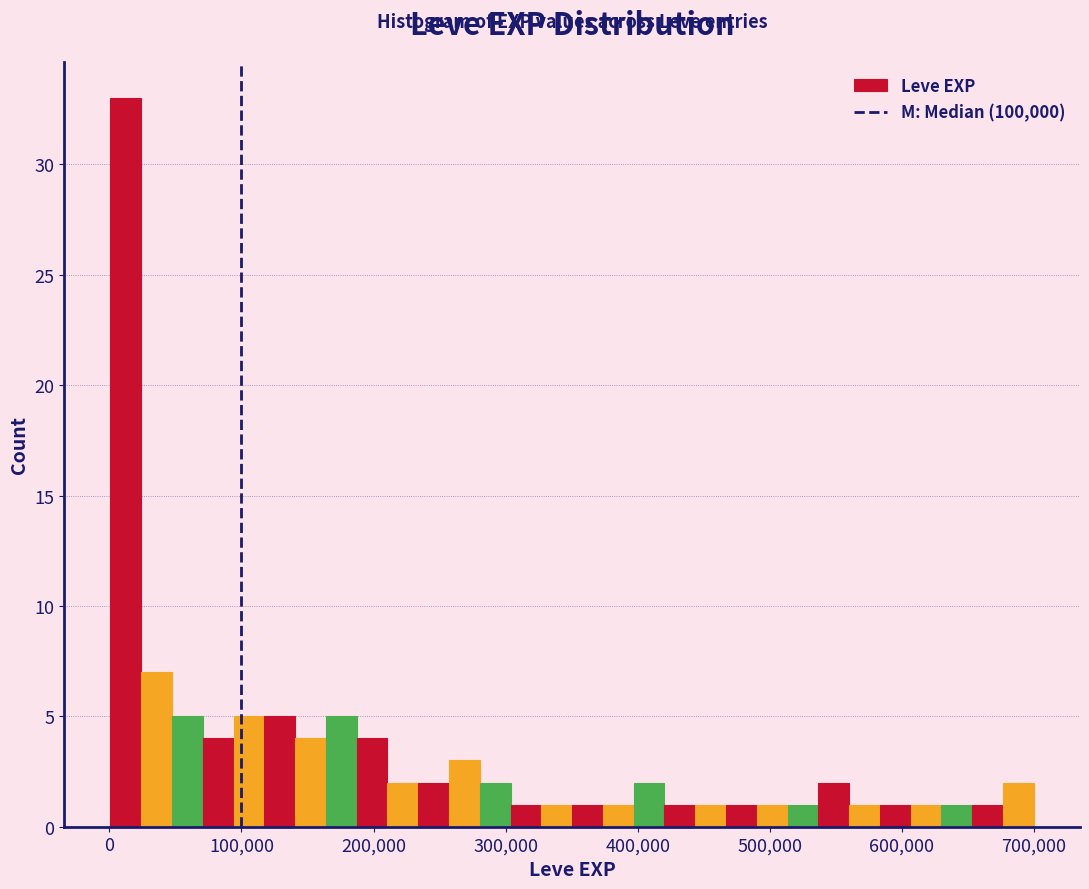

Read against the x-axis, roughly where is the centre of the tallest bar?

10000